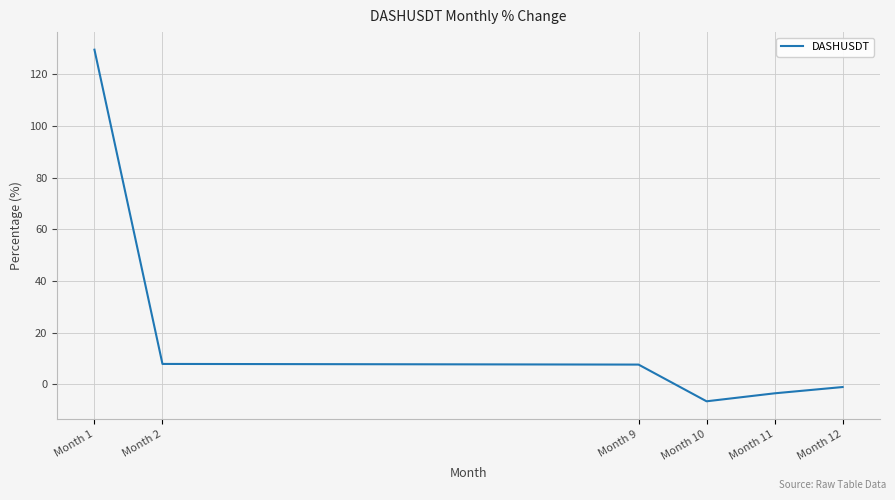

Which has a higher value, Month 10 or Month 12?

Month 12